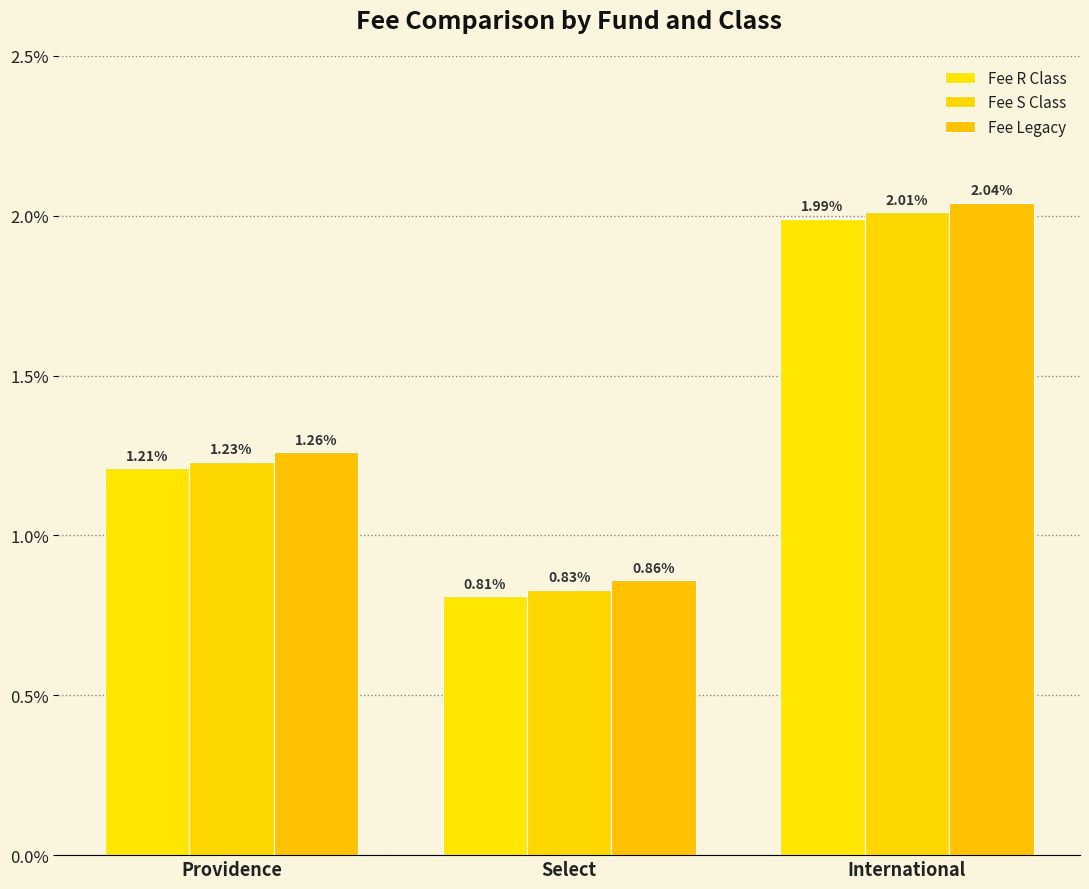

Rank the series at Select from highest to lowest value.

Fee Legacy, Fee S Class, Fee R Class